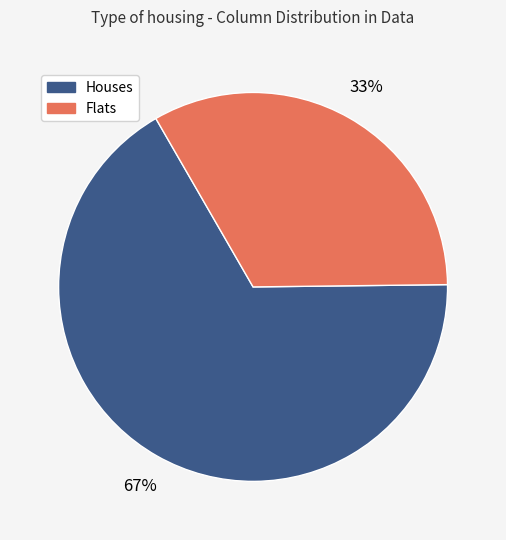

To the nearest percent, what is the difference between the largest and smallest slice percentages?

34%